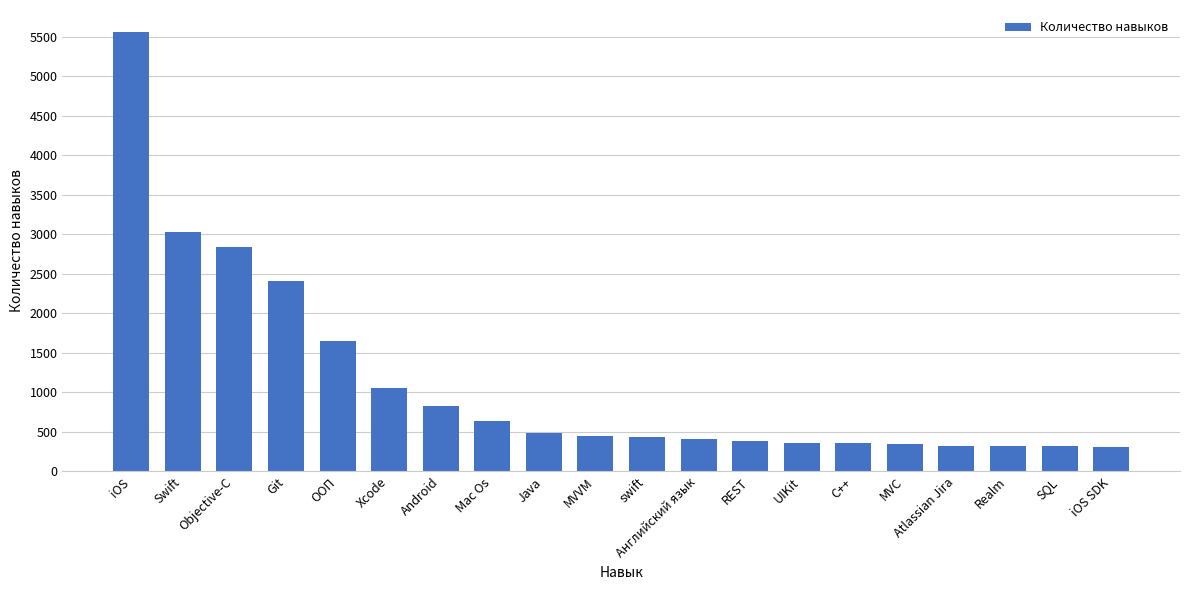

Where does the data first go above 452?

iOS